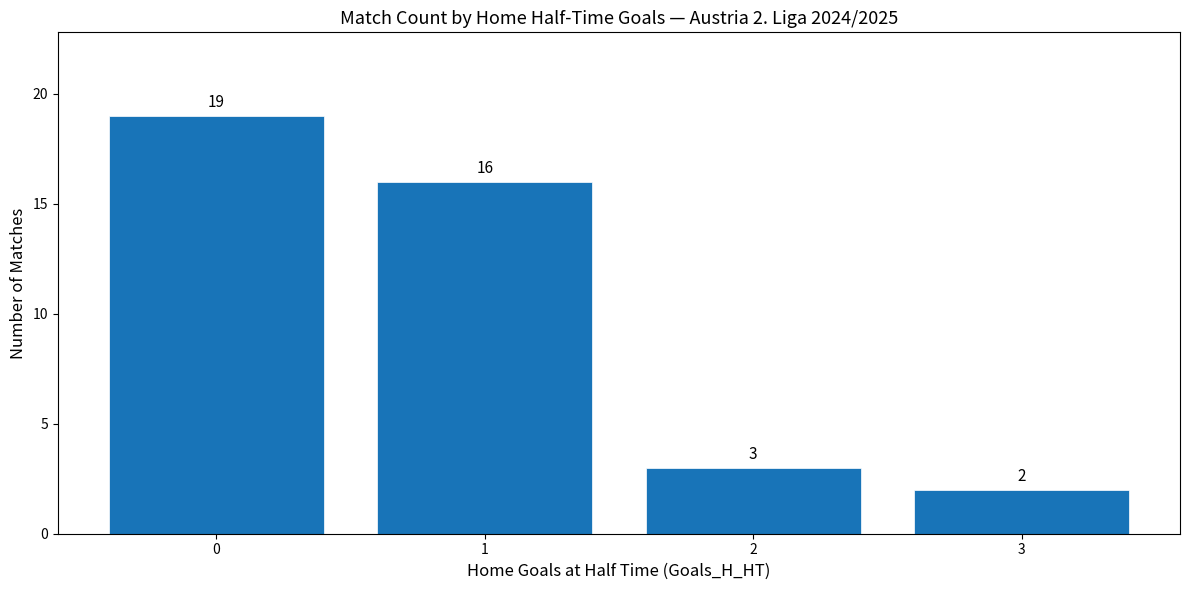

Reading right to left, extract all data points from this chart.

3=2	2=3	1=16	0=19